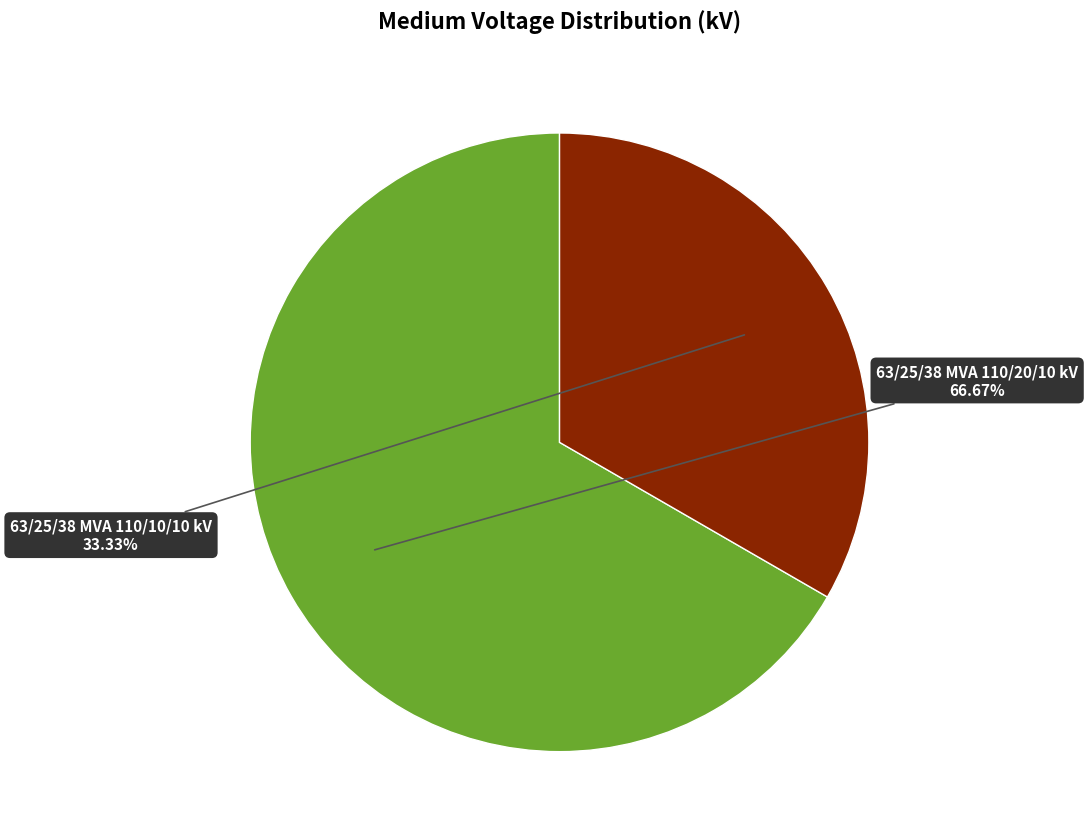

To the nearest percent, what is the difference between the largest and smallest slice percentages?

33%